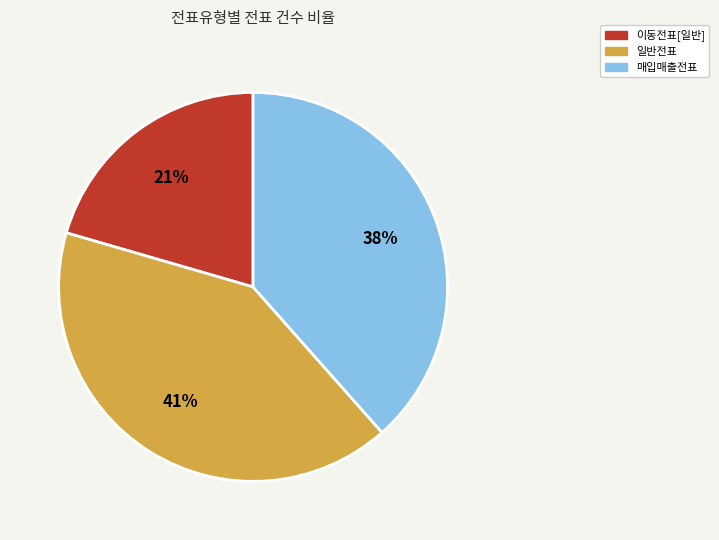

How many slices are in this pie chart?

3